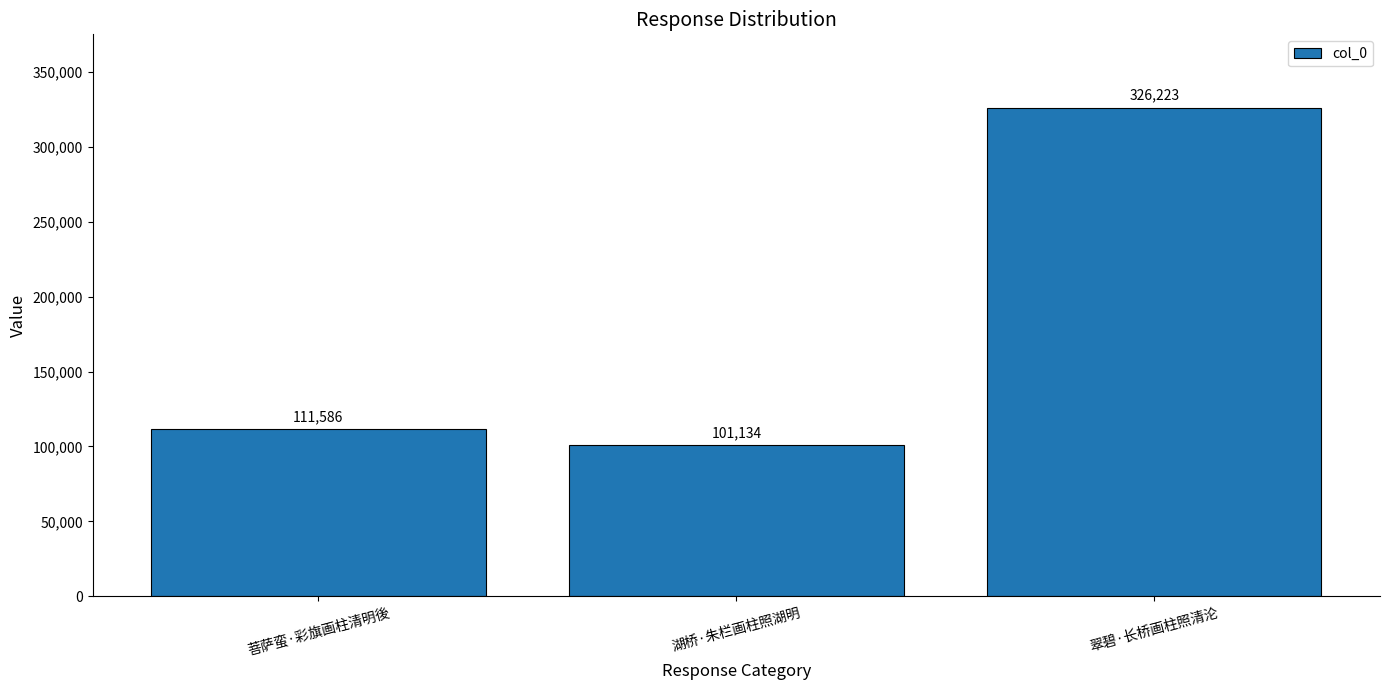

Rank the categories by value from lowest to highest.

湖桥·朱栏画柱照湖明, 菩萨蛮·彩旗画柱清明後, 翠碧·长桥画柱照清沦